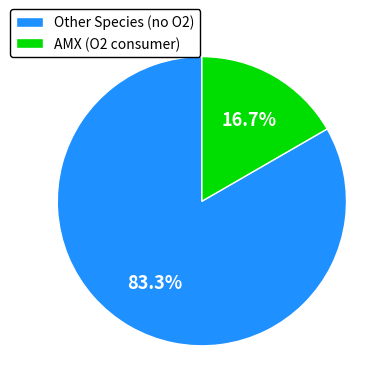

How much of the chart is everything except Other Species (no O2)?

16.7%